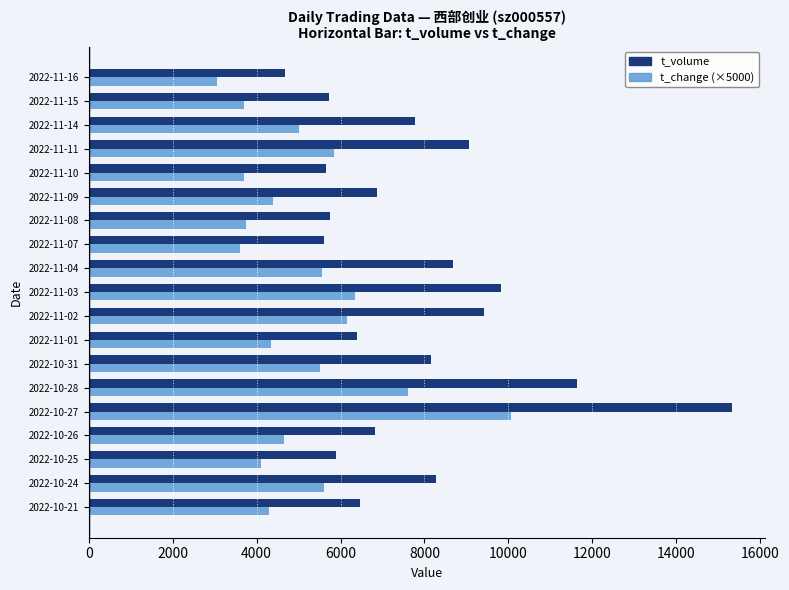

What is the greatest value displayed?

15336.0